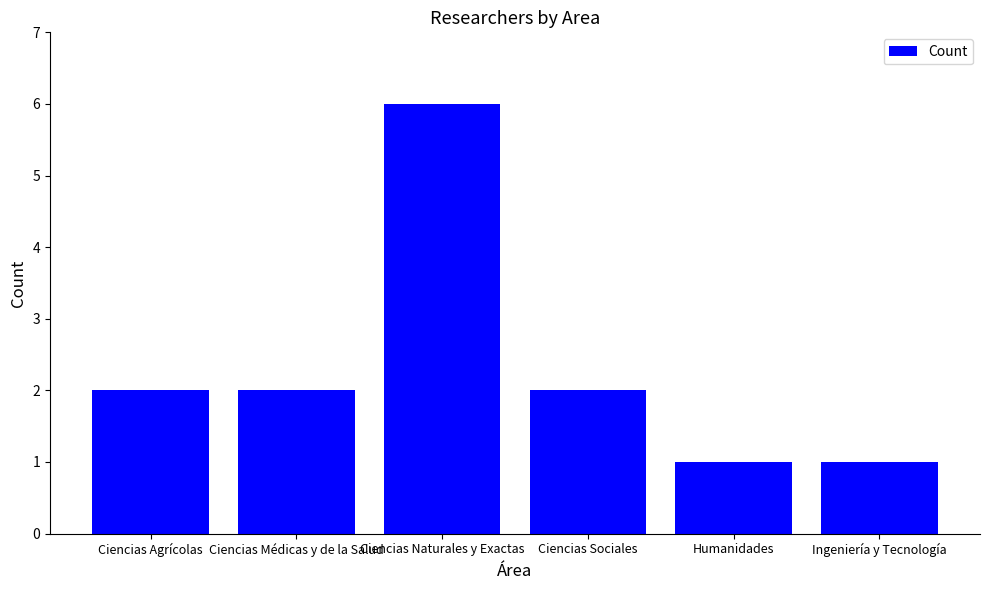

What is the sum of the values at Ingeniería y Tecnología and Ciencias Naturales y Exactas?

7